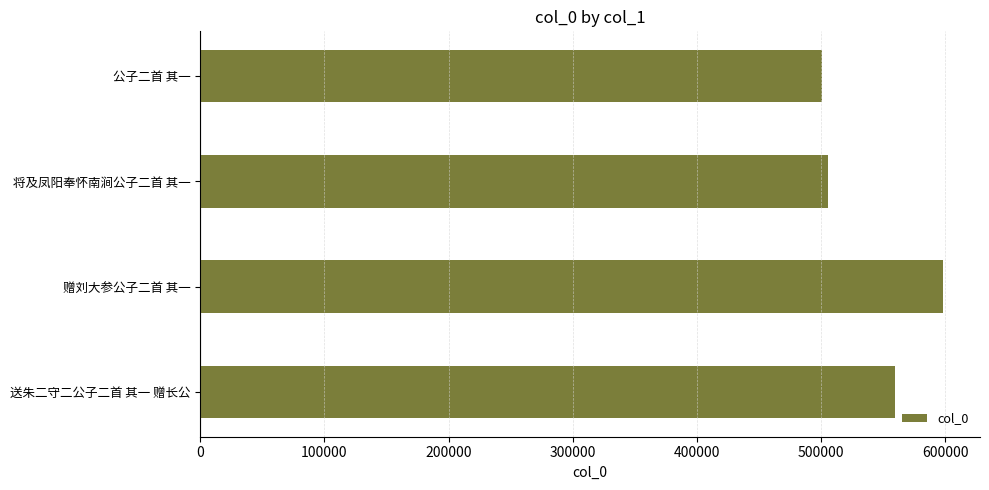

True or false: the data shows 505485 at 将及凤阳奉怀南涧公子二首 其一.

True